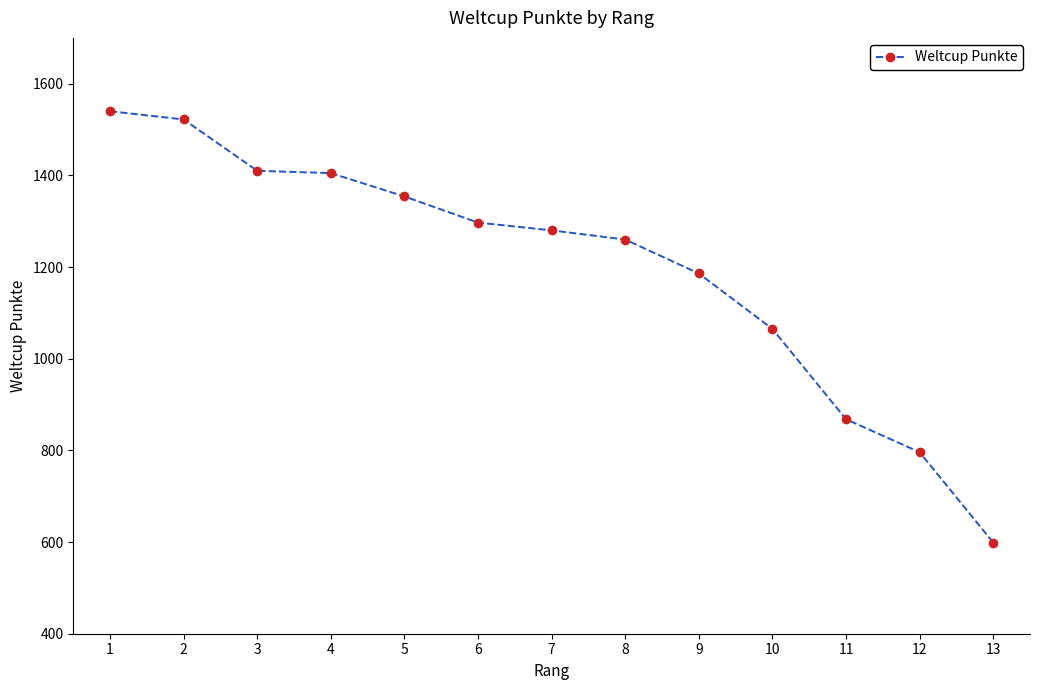

How many data points does each series have?

13